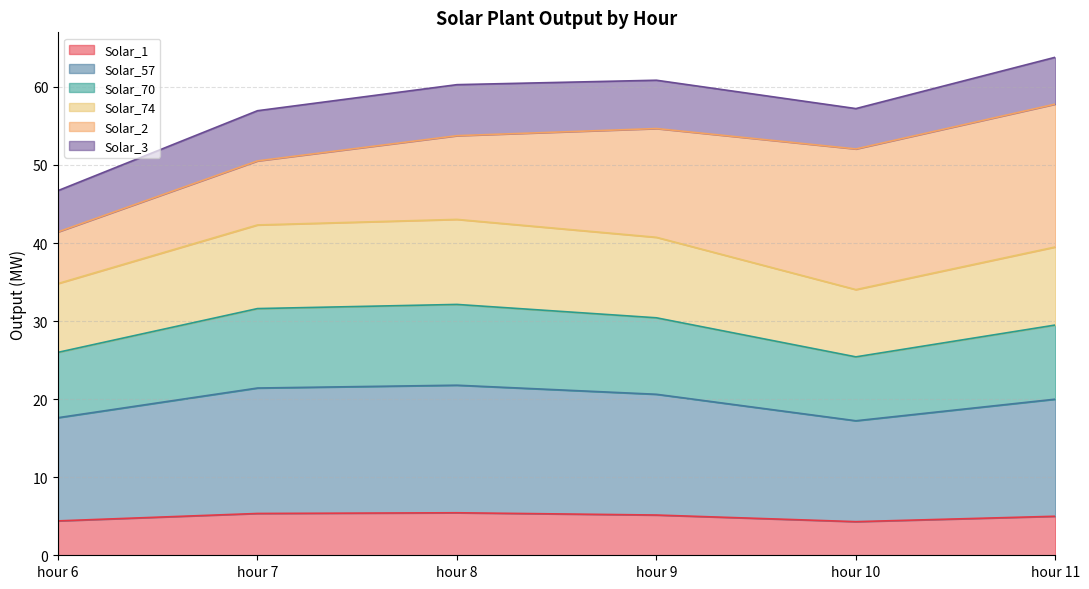

What is the lowest value of the Solar_1 series?

4.3